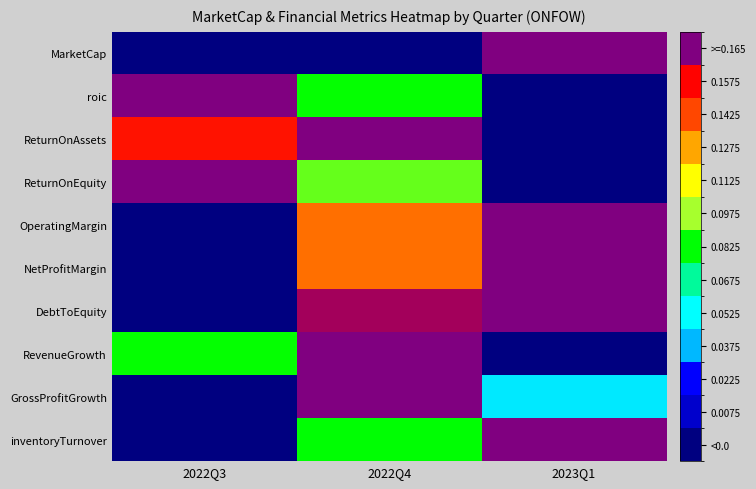

What is the total value across all series at 2023Q1?

5.3